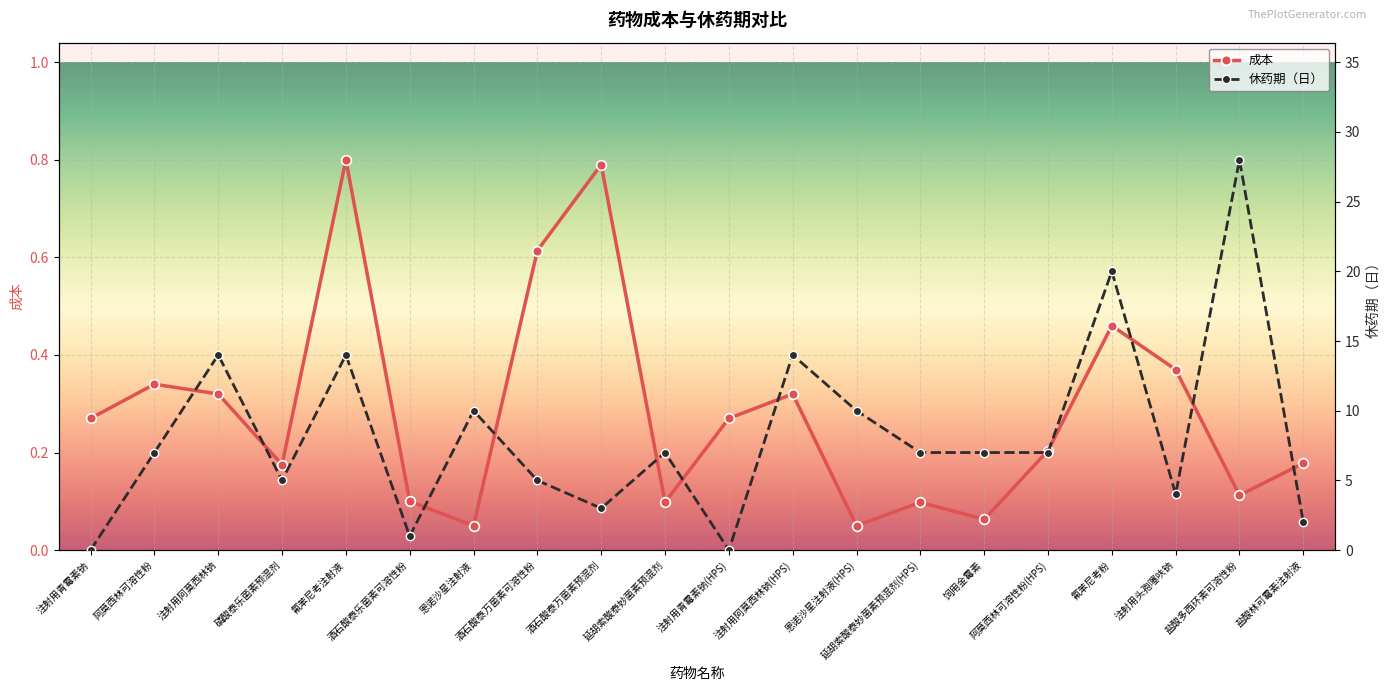

Which series has the widest spread of values?

休药期（日）